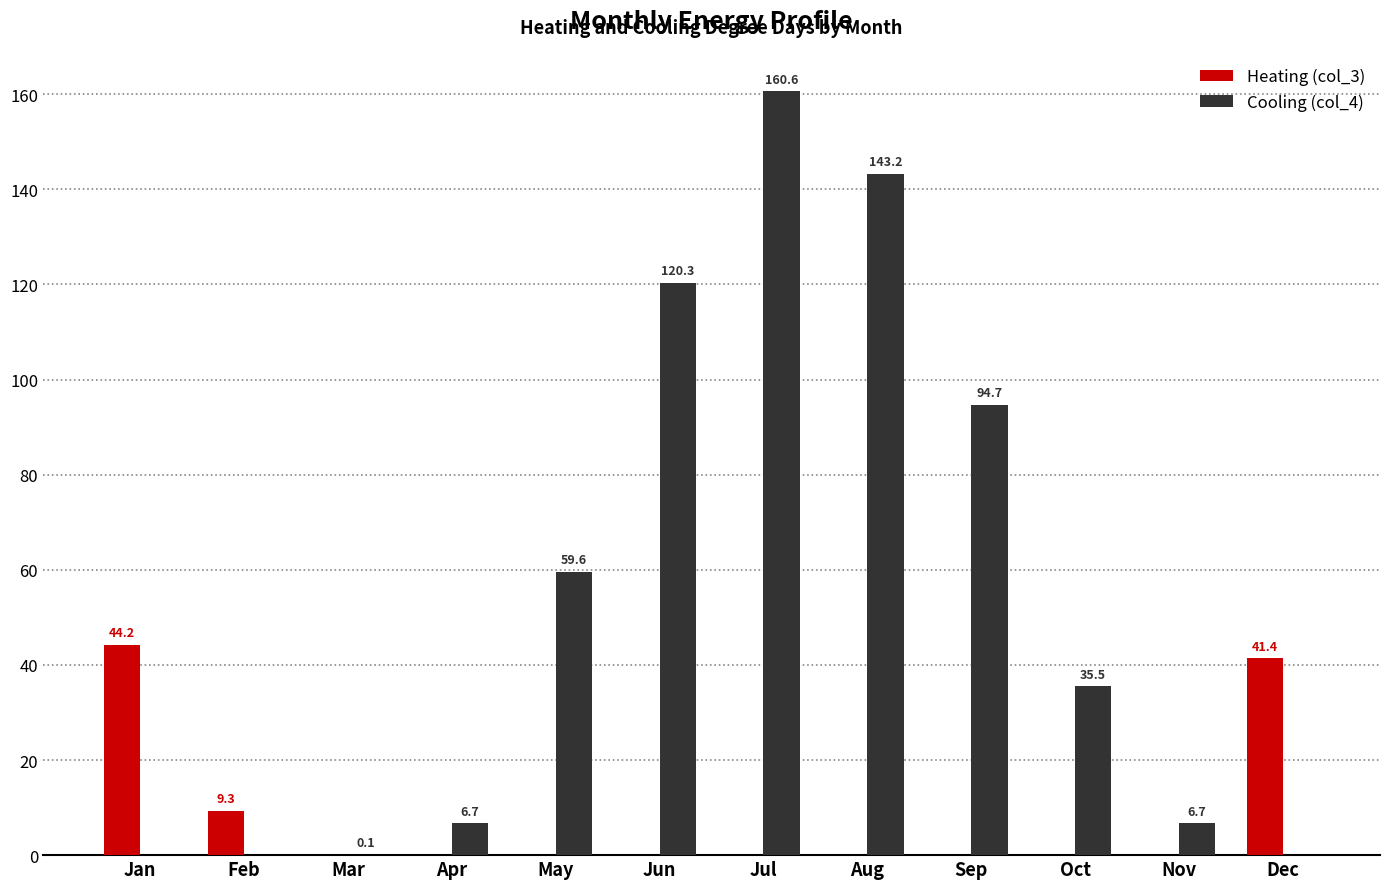

Does the chart contain stacked bars?

No